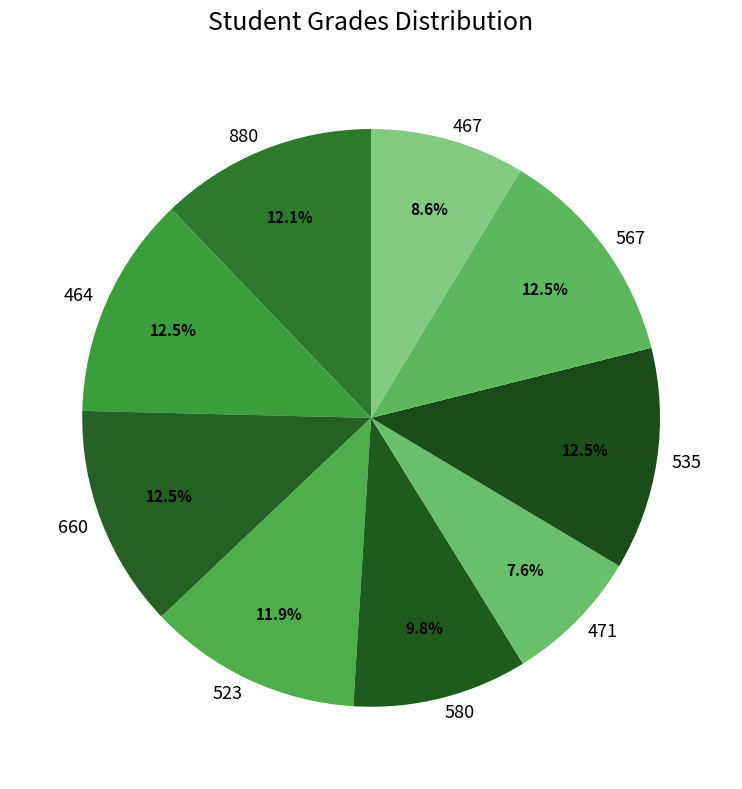

Is 580 the majority of the pie?

No